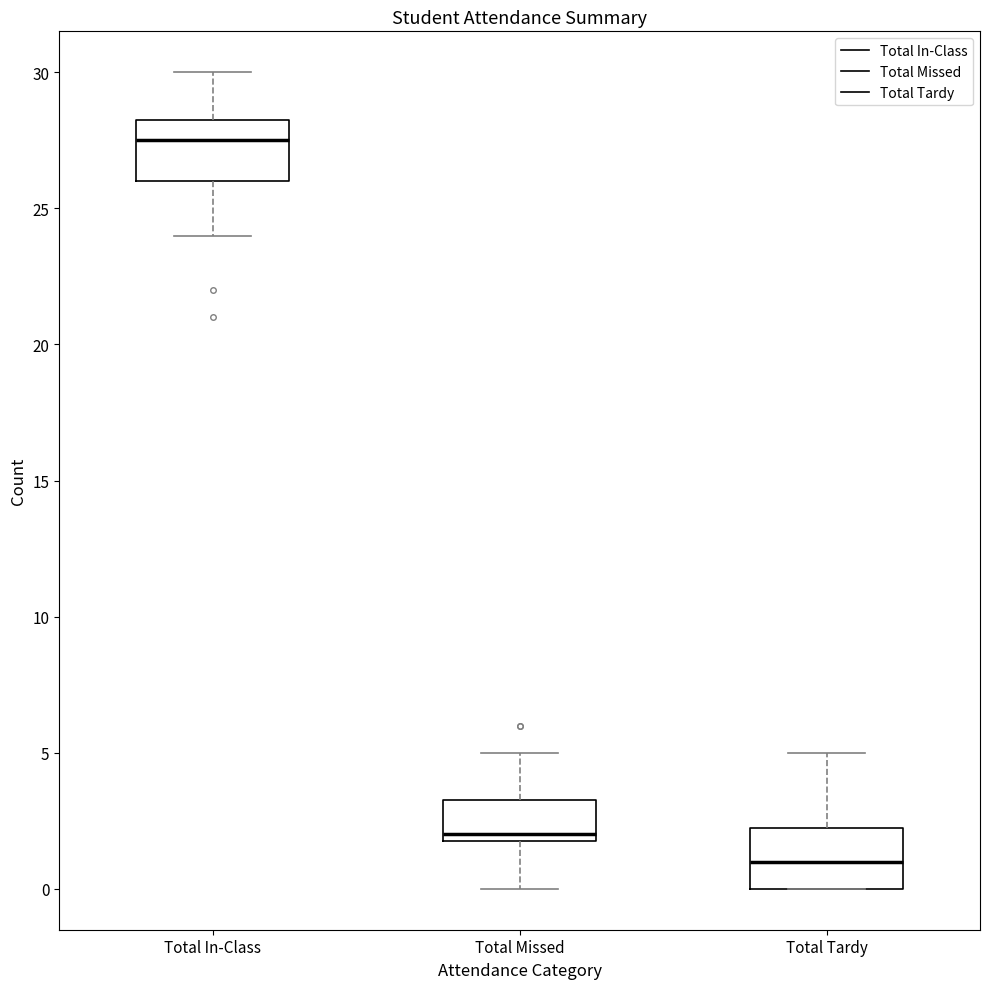

Which box's median line is the lowest?

Total Tardy